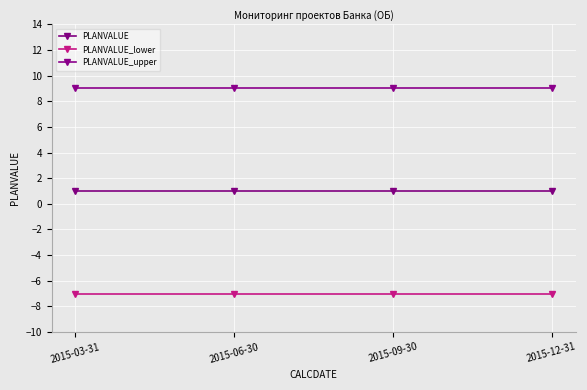

Between 2015-06-30 and 2015-09-30, which series saw the biggest shift?

PLANVALUE